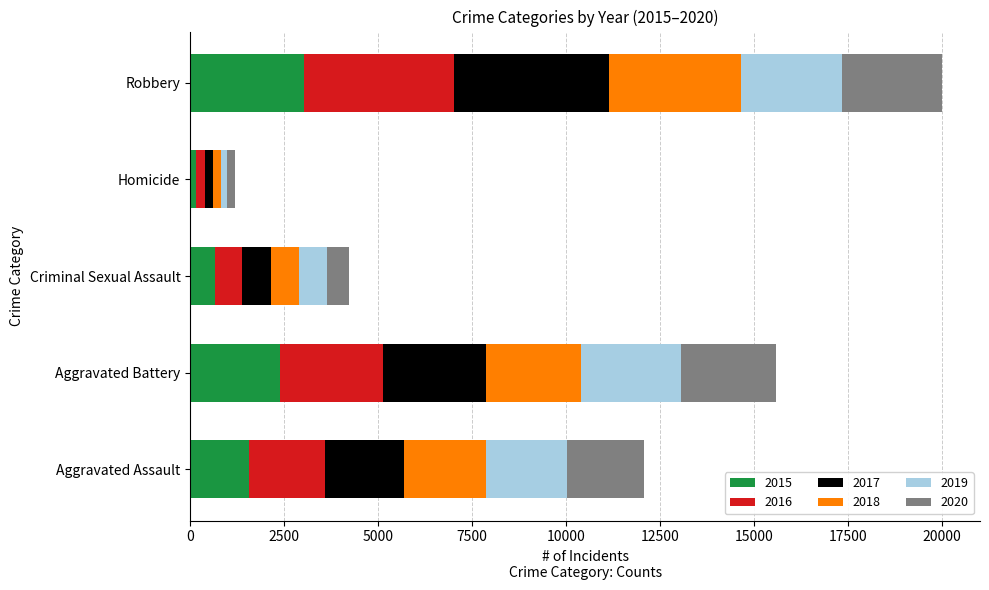

What is the sum of all 2015 values?

7805